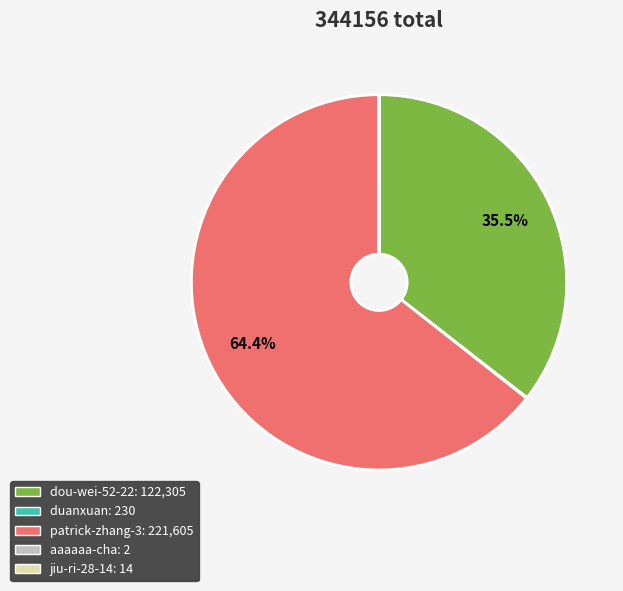

To the nearest percent, what is the average slice percentage?

20%